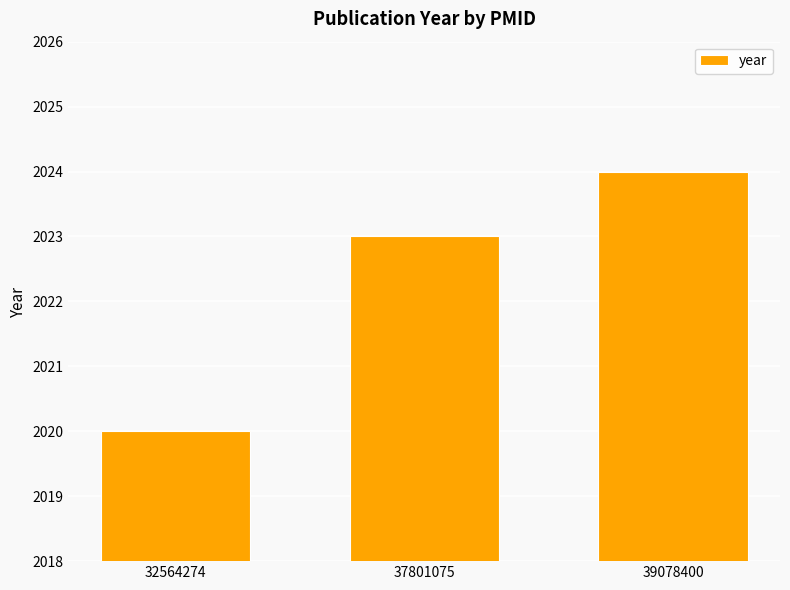

The value at 39078400 is 1269. True or false?

False